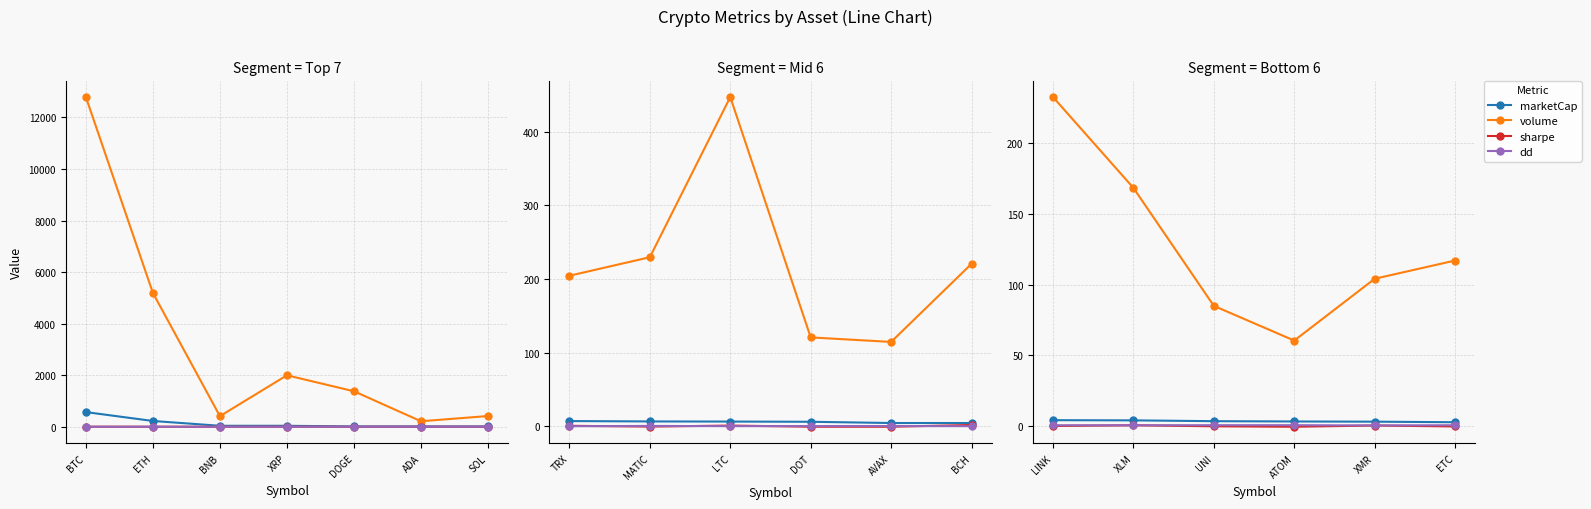

What is the value of the sharpe point at the 1st from the left?

-0.1